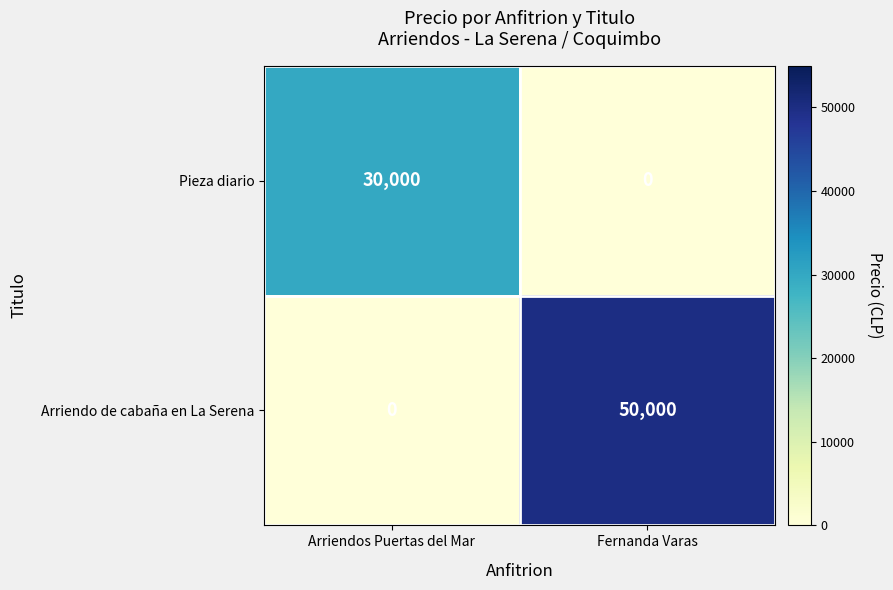

What is the total value across all series at Fernanda Varas?

50000